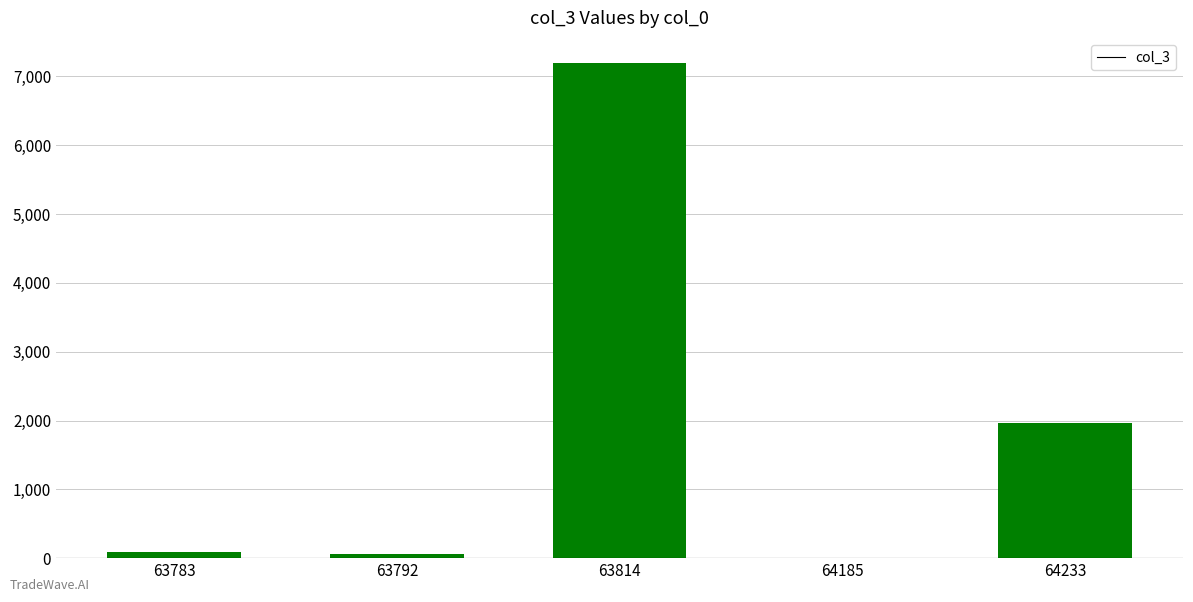

Are the bars horizontal?

No